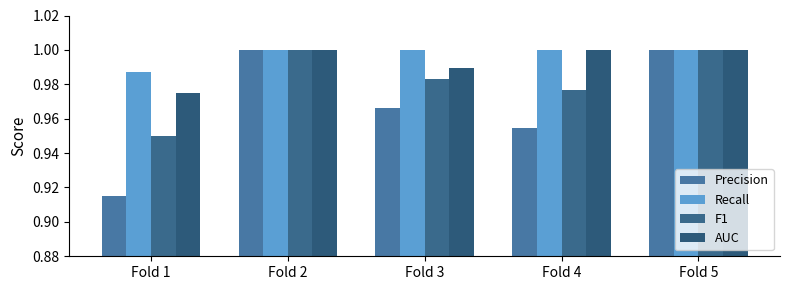

Count the number of data series in this chart.

4